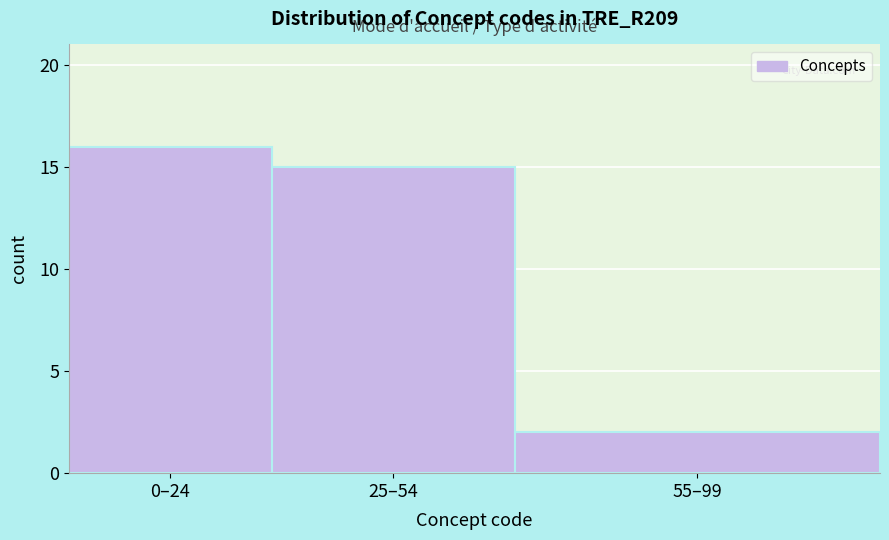

Reading left to right, extract all data points from this chart.

0–24=16	25–54=15	55–99=2